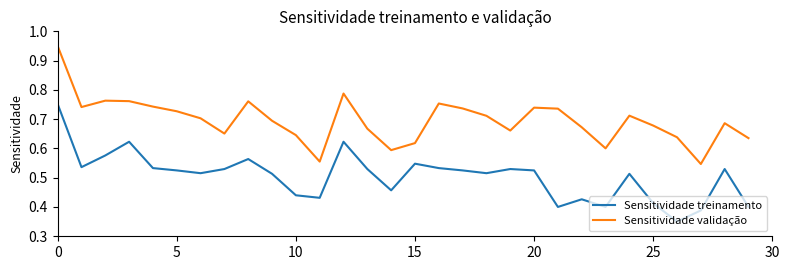

True or false: Sensitividade treinamento and Sensitividade validação intersect in this chart.

False